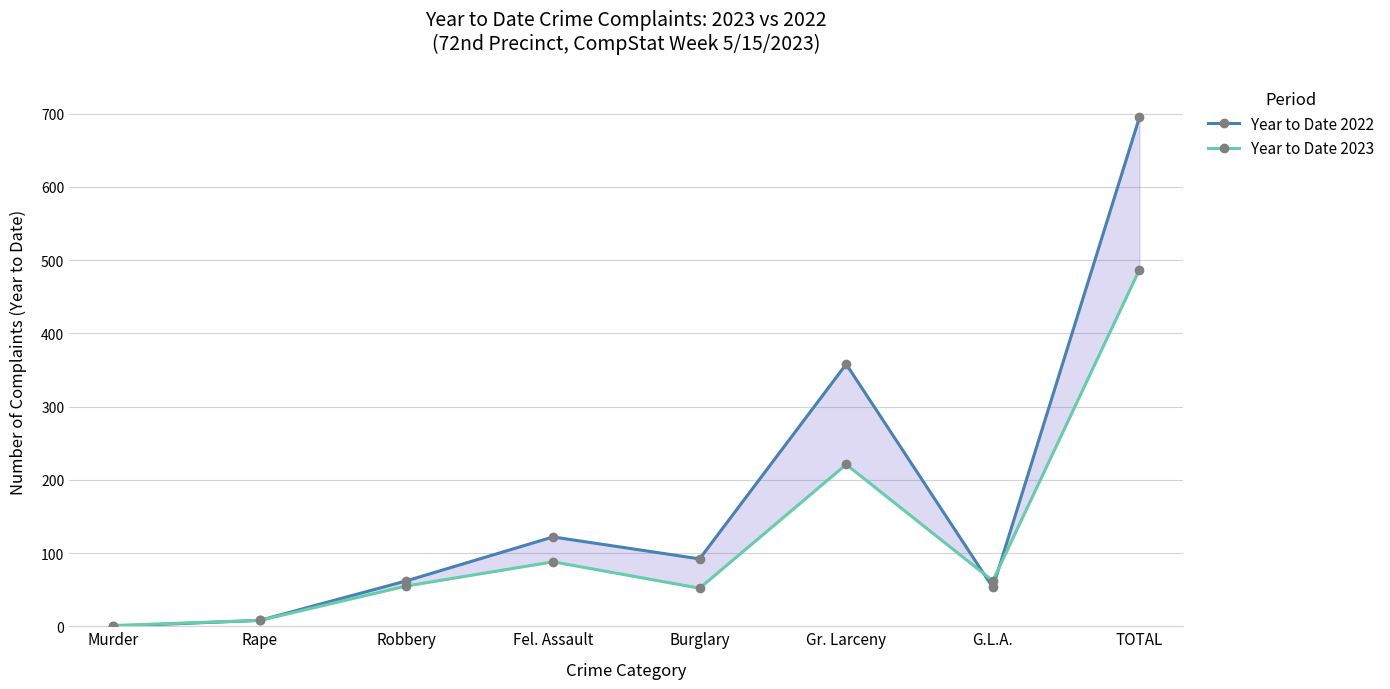

At which category does Year to Date 2022 reach its first local peak?

Fel. Assault